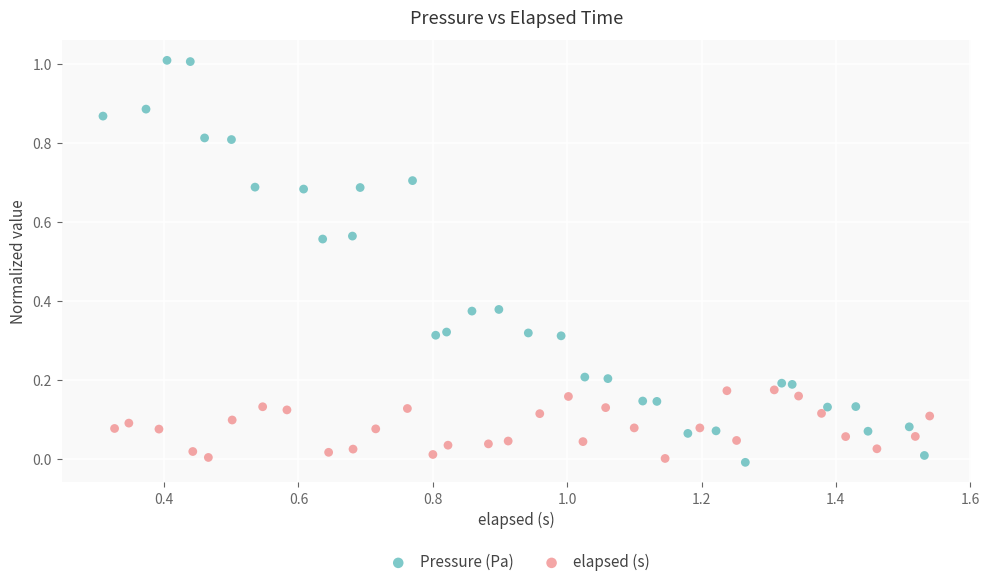

Which series has the largest Y range (max minus min)?

Pressure (Pa)